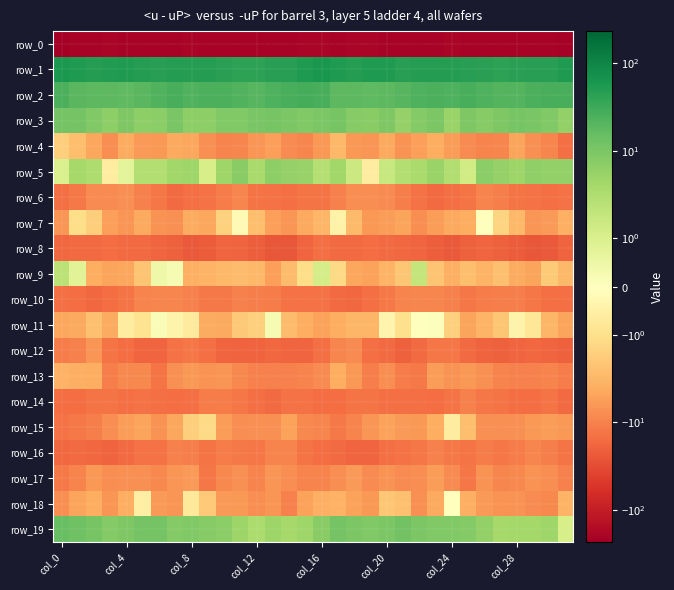

Which category has the highest value across all series?

col_16